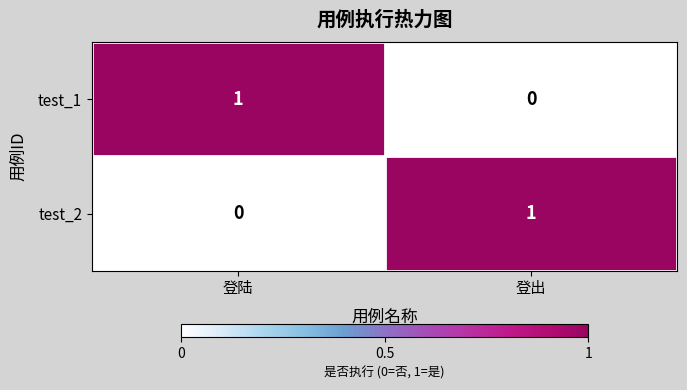

Reading left to right, list all the values displayed in this chart.

test_1: 登陆=1	登出=0
test_2: 登陆=0	登出=1